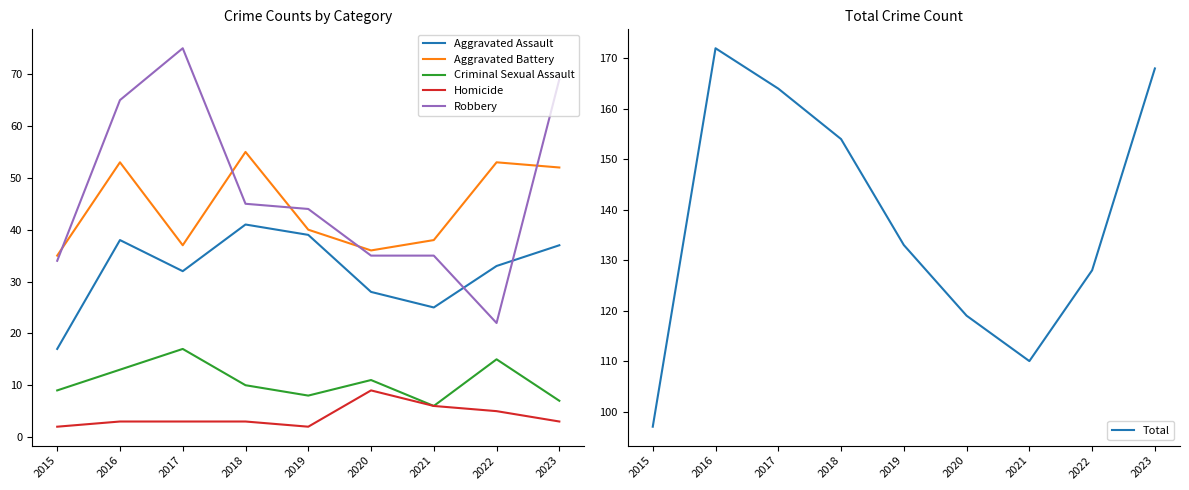

Where is Criminal Sexual Assault nearest to the value 11?

2020